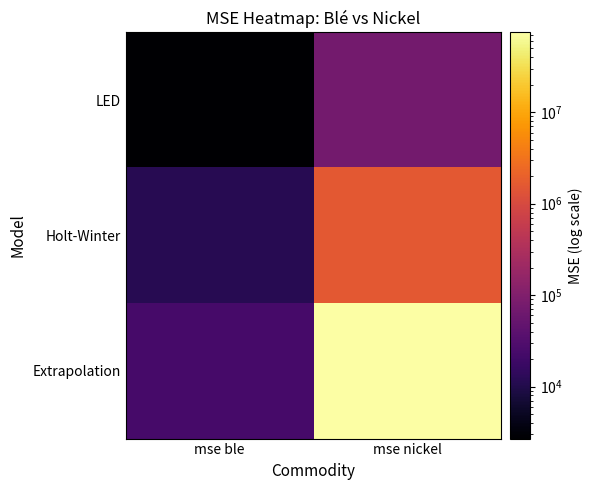

Rank the series at mse nickel from lowest to highest value.

LED, Holt-Winter, Extrapolation